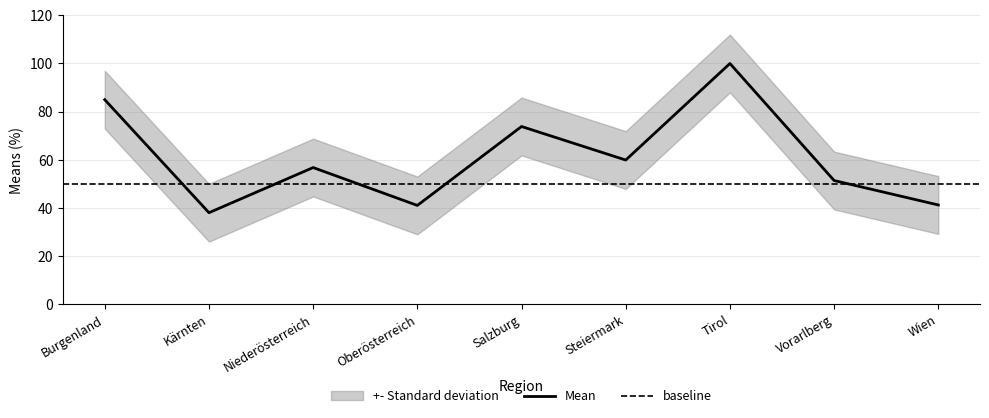

What is the difference between the values at Tirol and Salzburg?

26.2